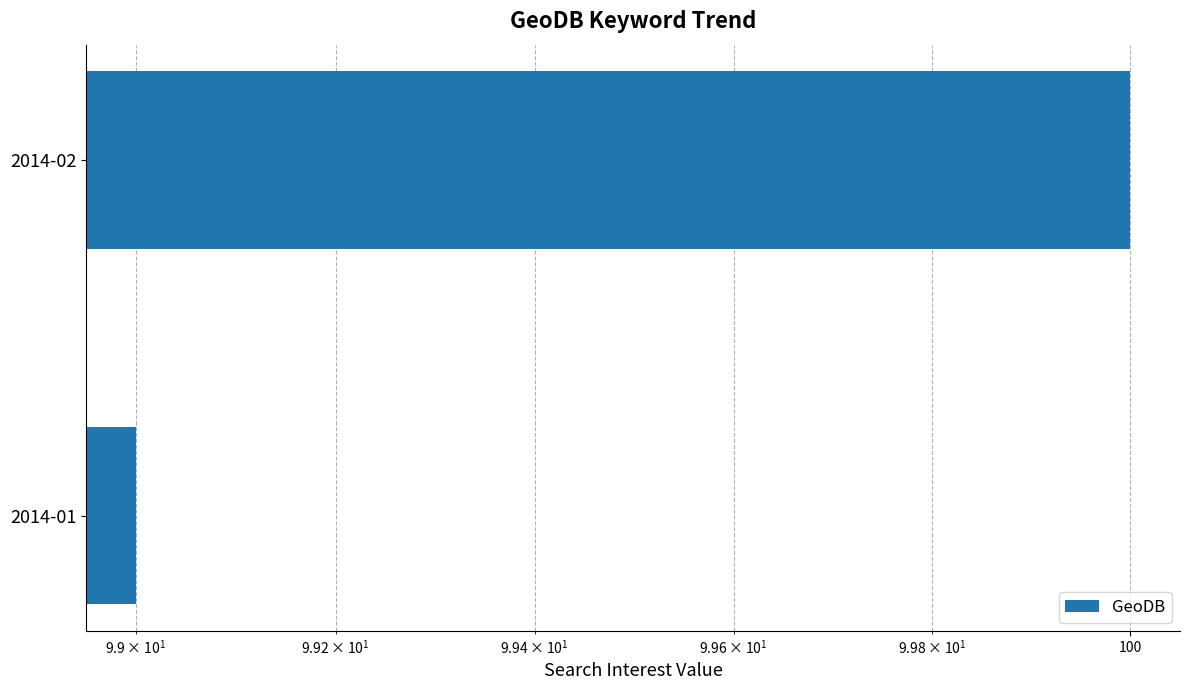

What is the sum of all values?

199